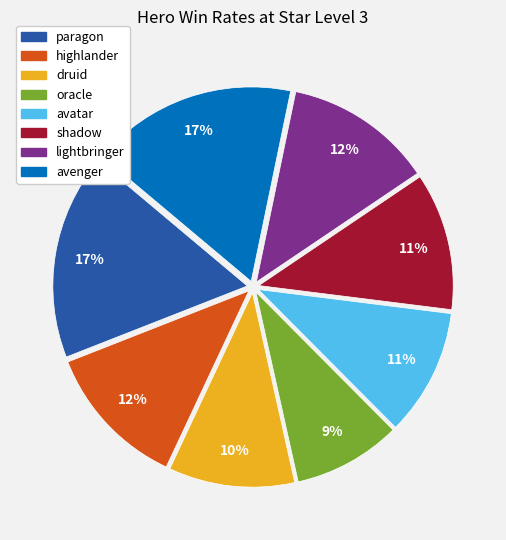

Does lightbringer account for over 50% of the chart?

No